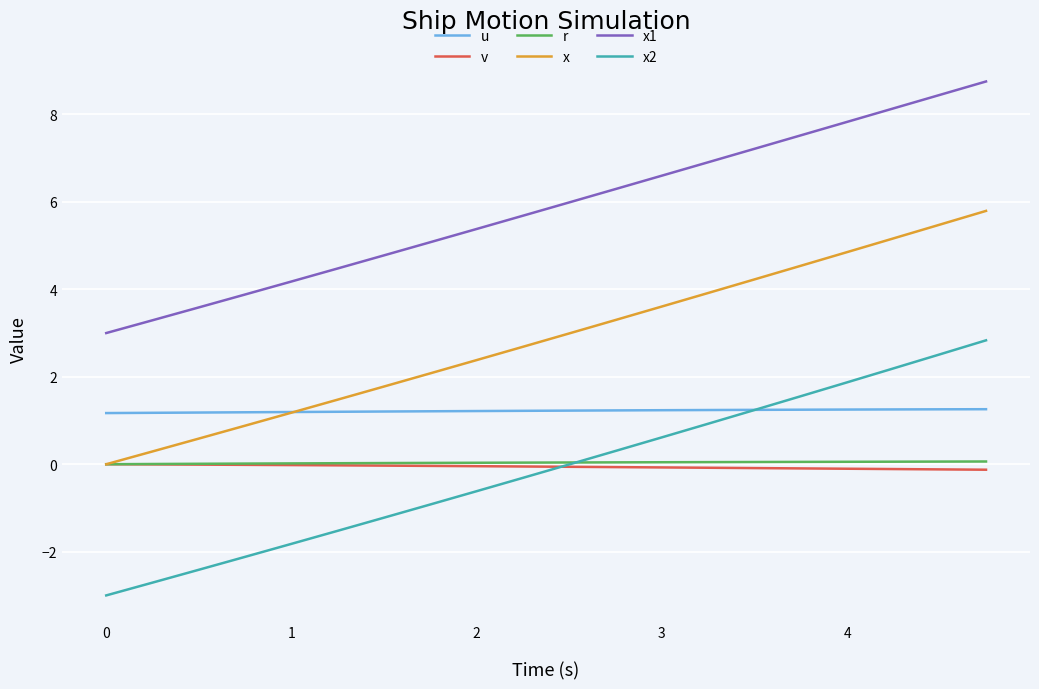

What is the maximum value shown in the chart?

8.8